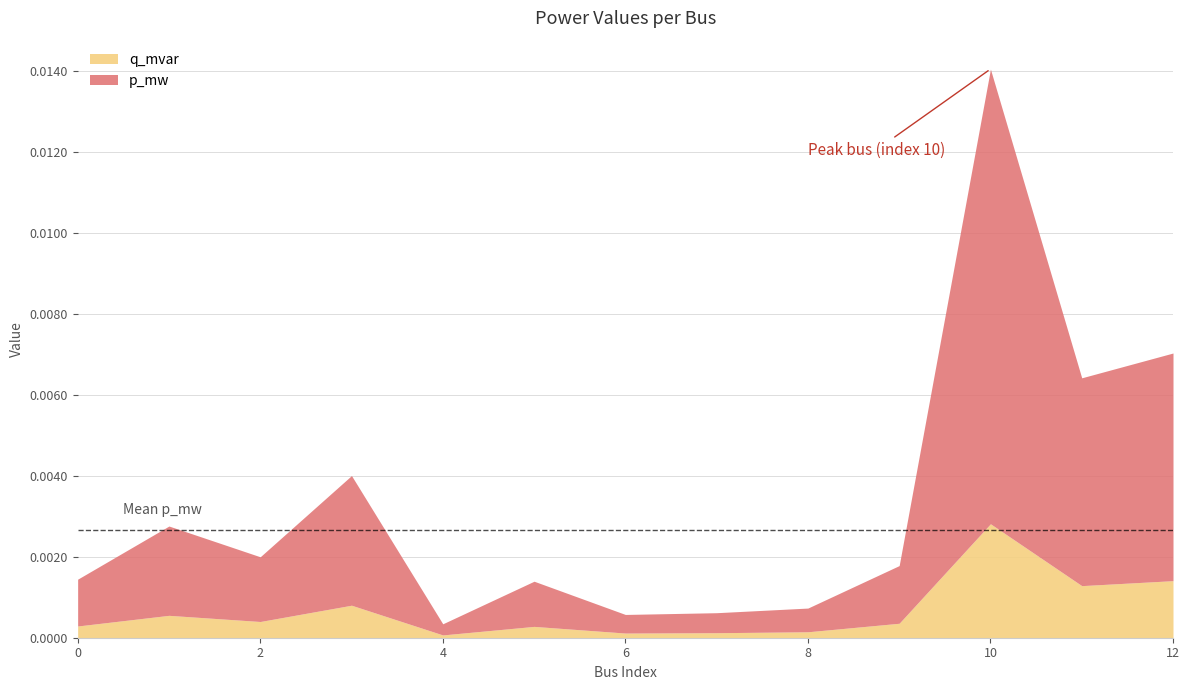

True or false: p_mw and q_mvar intersect in this chart.

False